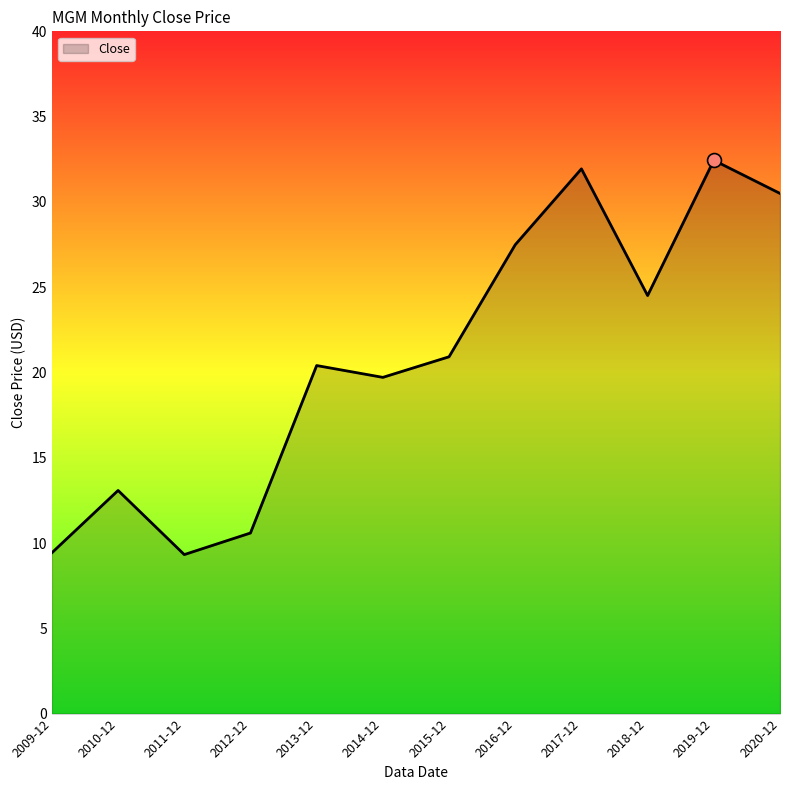

Does the chart have visible grid lines?

No